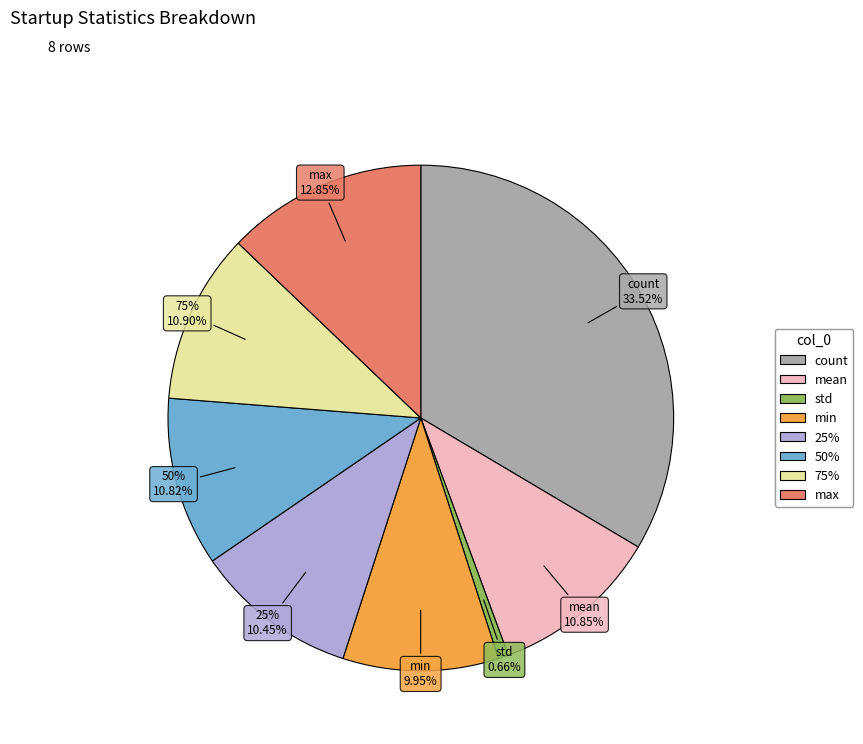

Rank the categories by value from highest to lowest.

count, max, 75%, mean, 50%, 25%, min, std